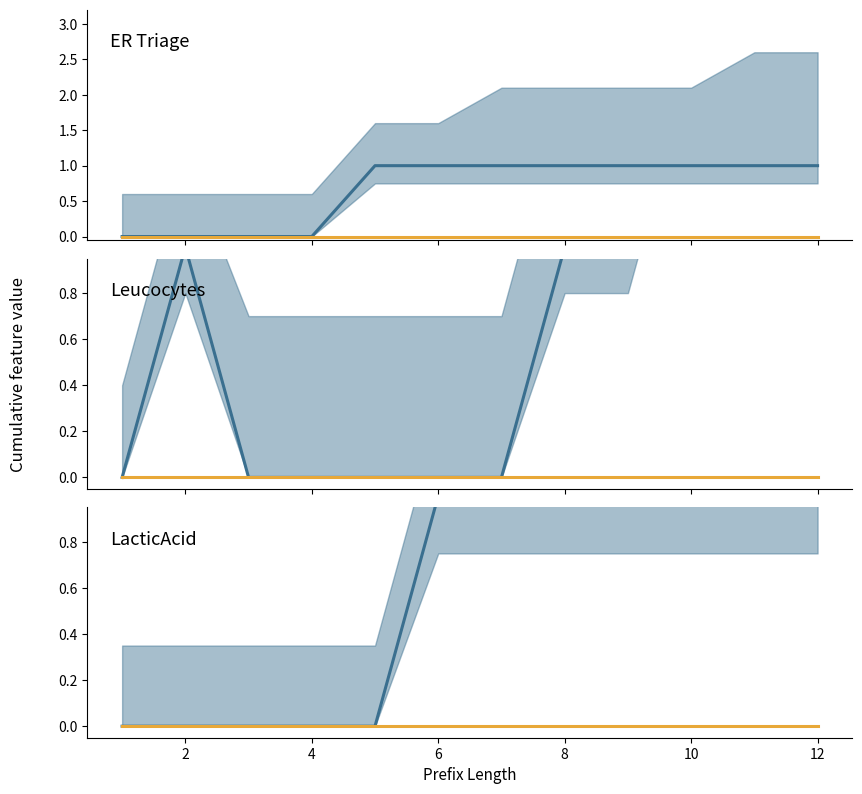

The value of Leucocytes at 10 is 2. True or false?

True